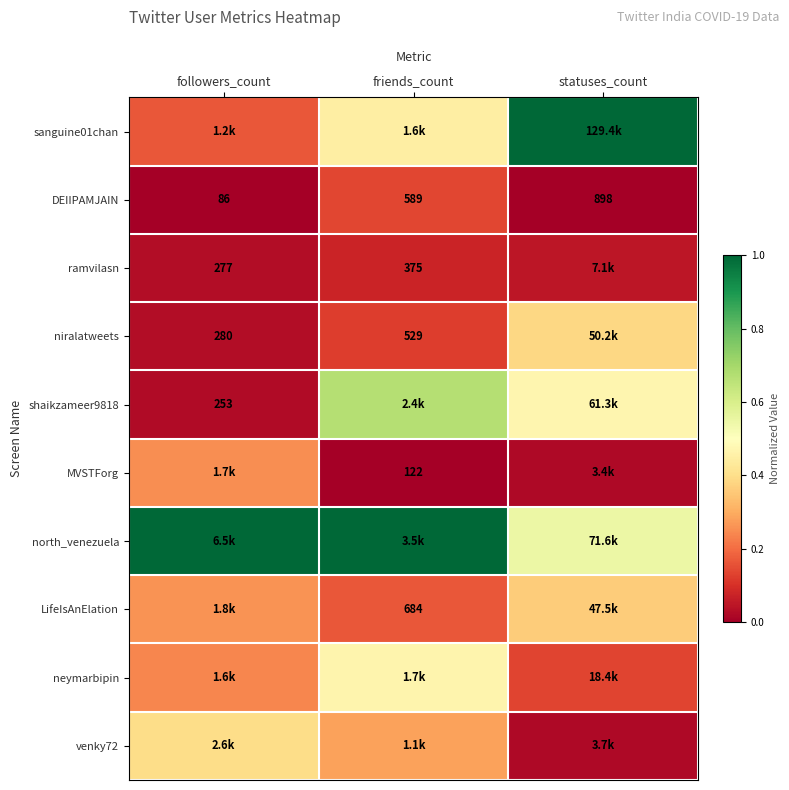

Is the value of sanguine01chan at followers_count greater than the value of north_venezuela at followers_count?

No